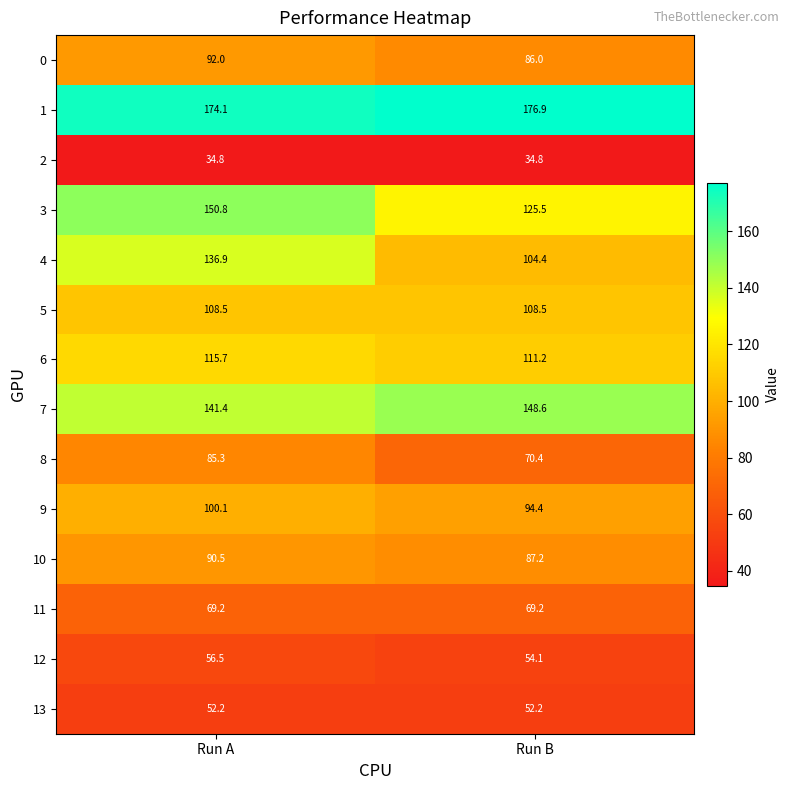

True or false: 3 has a value of 125.5 at Run B.

True